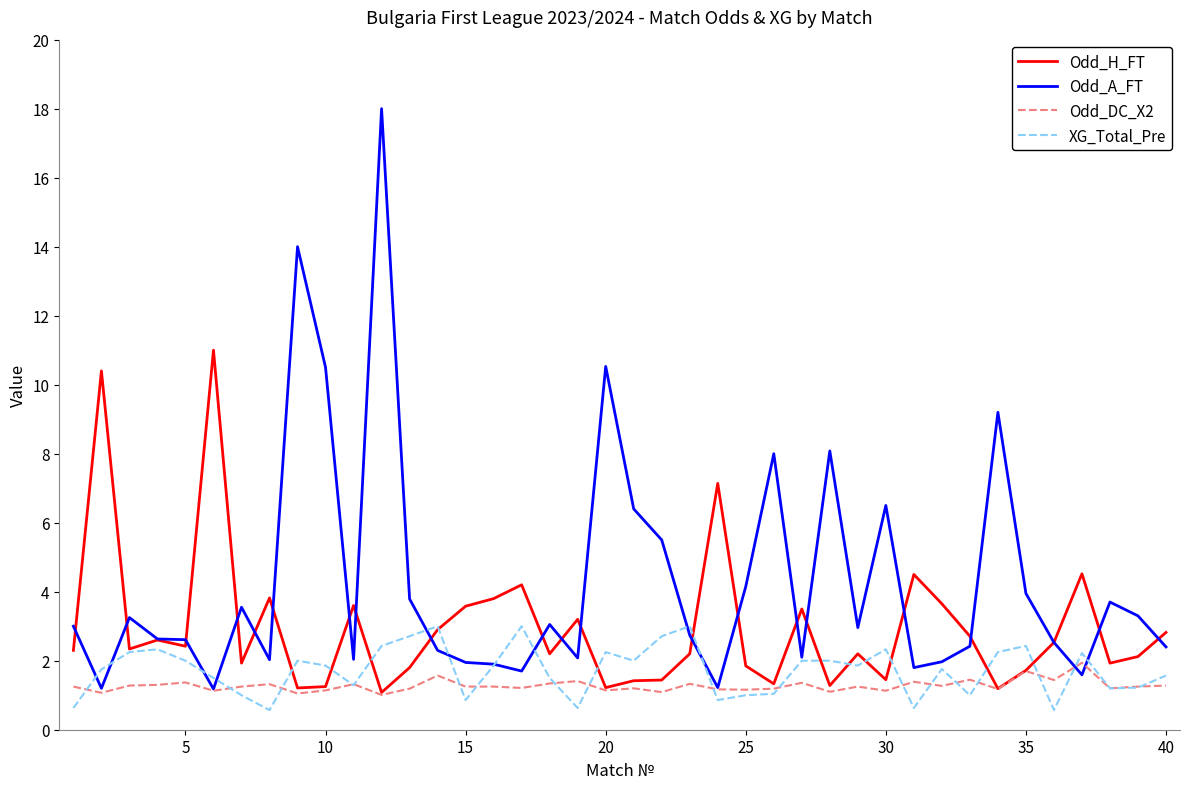

List the series in order of their overall mean, lowest first.

Odd_DC_X2, XG_Total_Pre, Odd_H_FT, Odd_A_FT